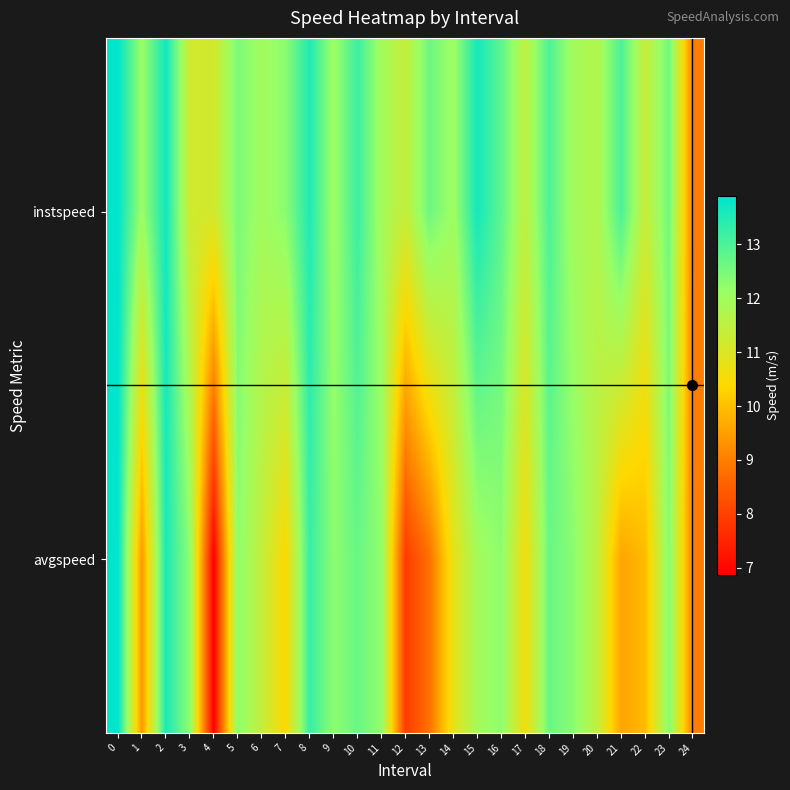

At how many categories does at least one series exceed 13?

7